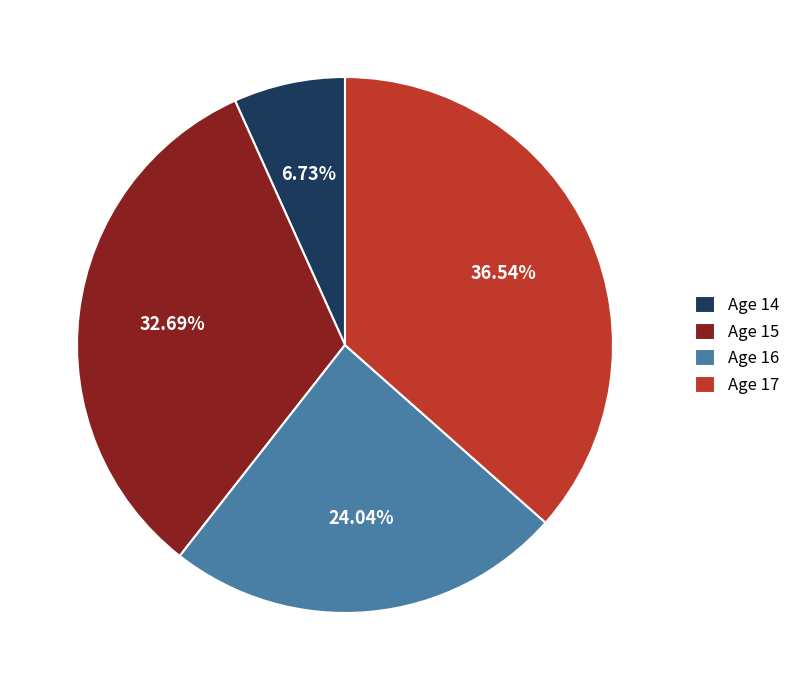

To the nearest percent, what is the difference between the largest and smallest slice percentages?

30%